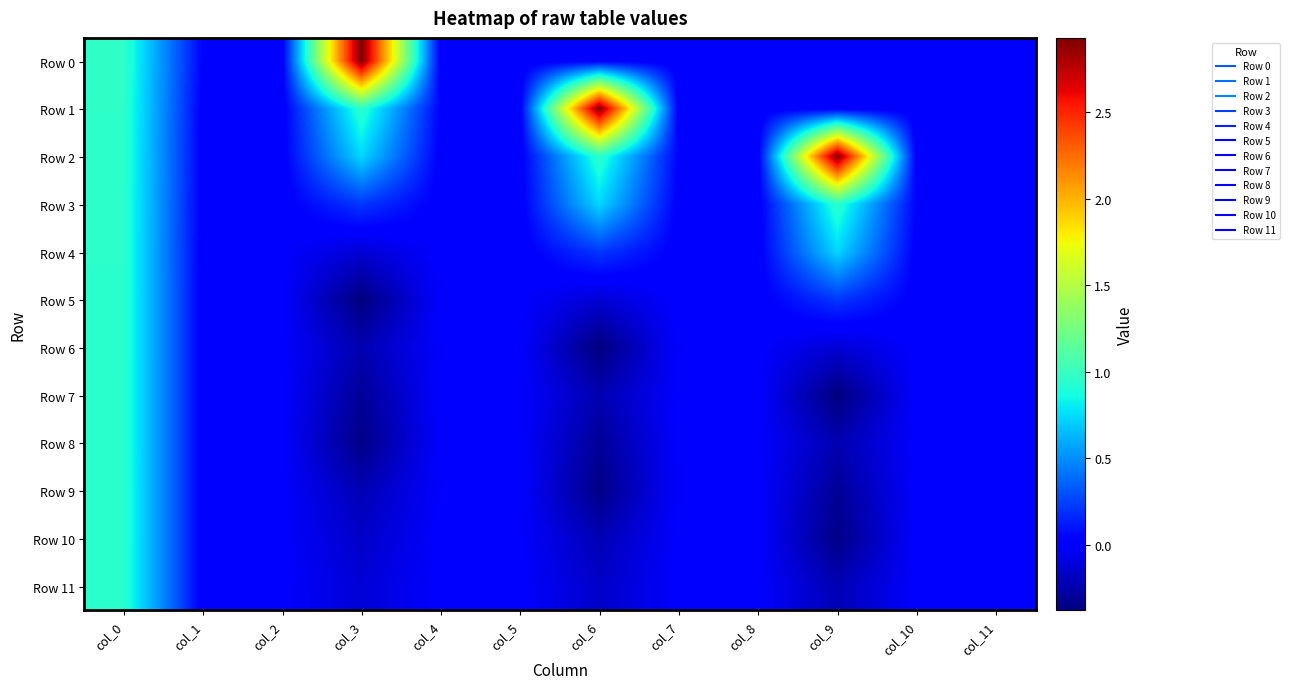

Rank the series at col_6 from lowest to highest value.

Row 6, Row 9, Row 8, Row 7, Row 10, Row 11, Row 5, Row 0, Row 4, Row 3, Row 2, Row 1